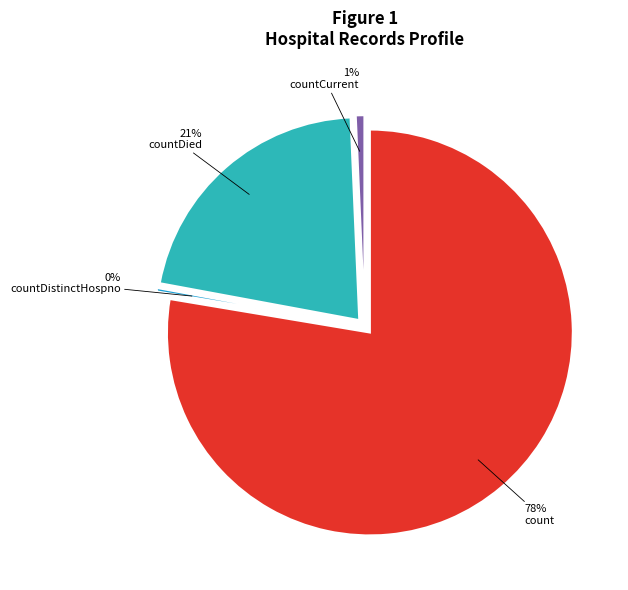

True or false: countDistinctHospno accounts for 0% of the total.

True